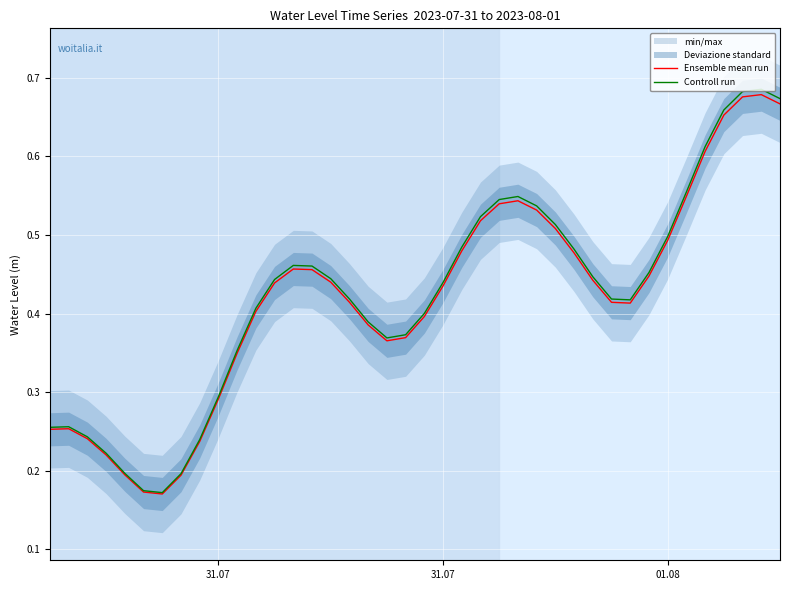

Which series has the widest spread of values?

Controll run